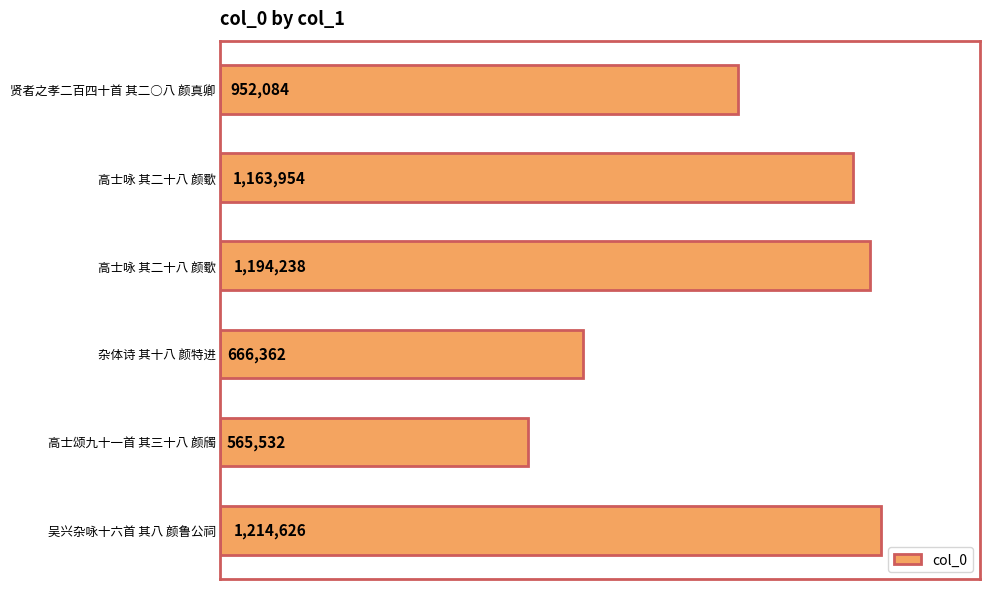

Does the chart contain any negative values?

No